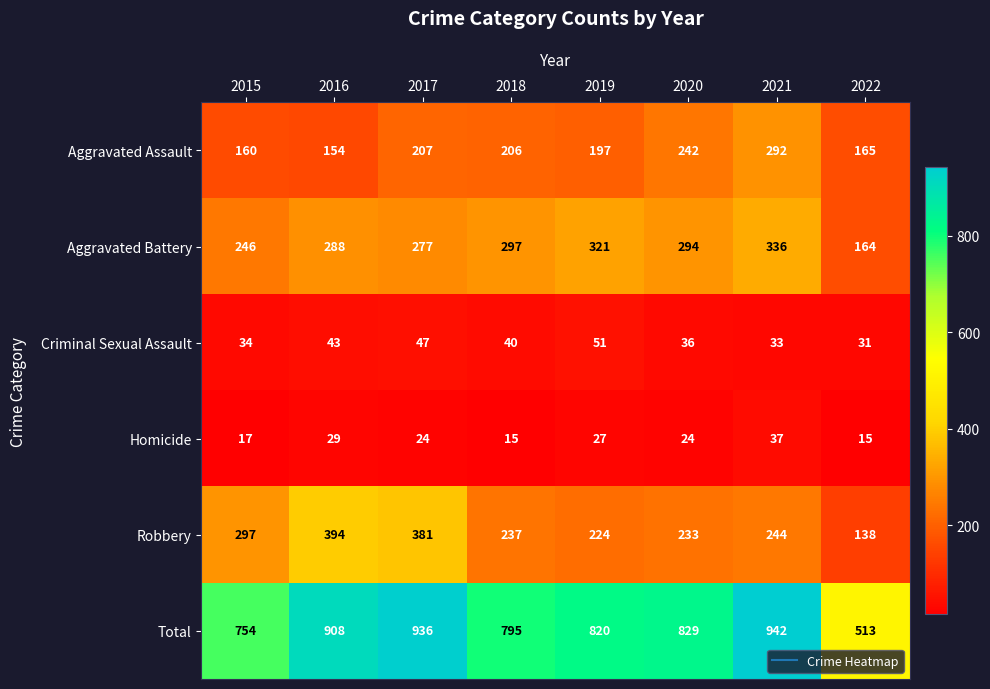

How many data points does each series have?

8